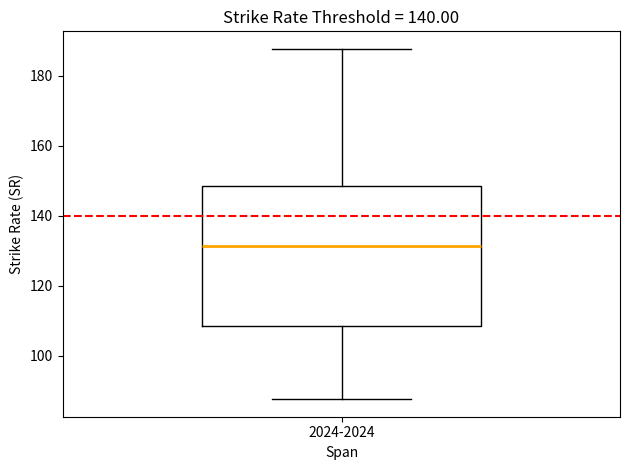

Where is the upper edge of the box for 2024-2024 on the y-axis? The values are not printed on the chart, so give them approximately, as read against the axis.

148